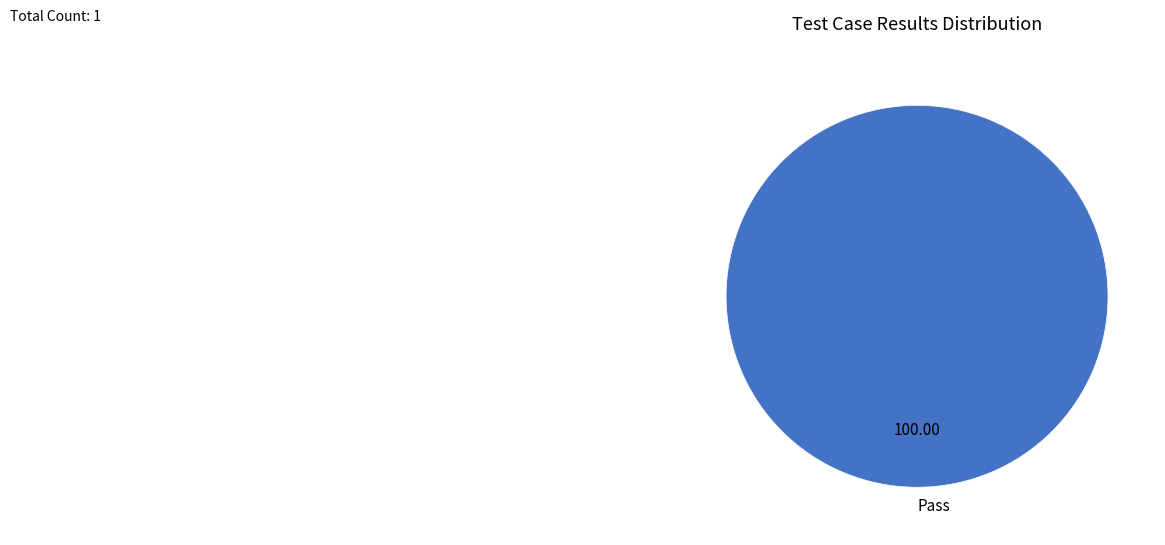

Does Pass represent more than half of the total?

Yes